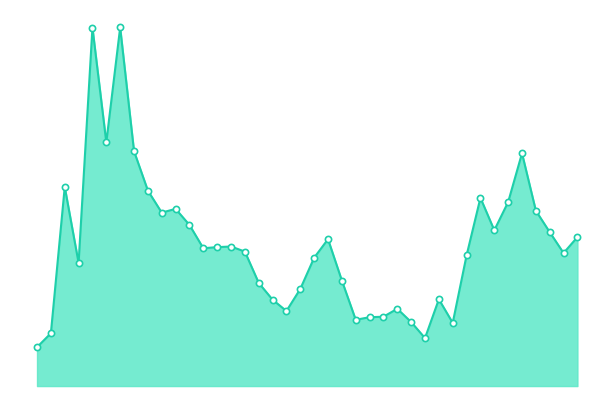

Does the chart have visible grid lines?

No